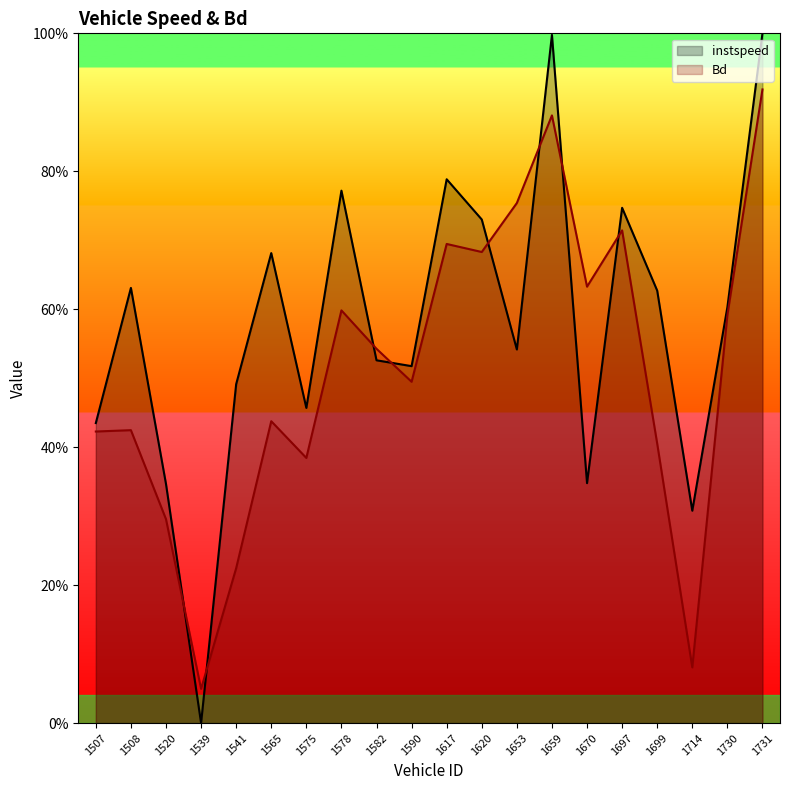

Reading right to left, list all the values displayed in this chart.

instspeed: 1731=1.0	1730=0.6	1714=0.3	1699=0.6	1697=0.7	1670=0.3	1659=1.0	1653=0.5	1620=0.7	1617=0.8	1590=0.5	1582=0.5	1578=0.8	1575=0.5	1565=0.7	1541=0.5	1539=0.0	1520=0.3	1508=0.6	1507=0.4
Bd: 1731=0.9	1730=0.6	1714=0.1	1699=0.4	1697=0.7	1670=0.6	1659=0.9	1653=0.8	1620=0.7	1617=0.7	1590=0.5	1582=0.5	1578=0.6	1575=0.4	1565=0.4	1541=0.2	1539=0.0	1520=0.3	1508=0.4	1507=0.4